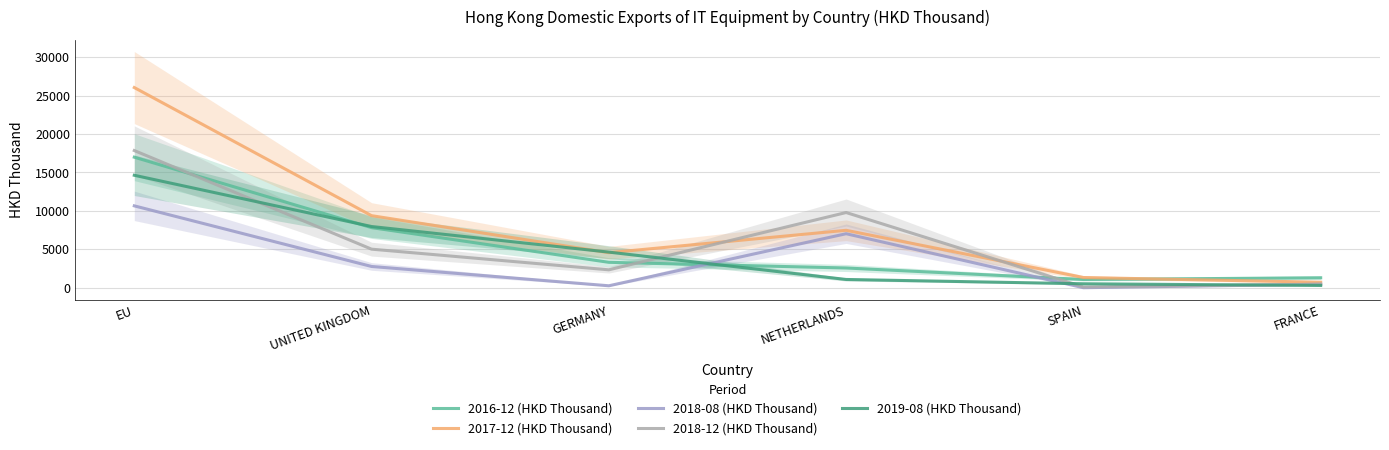

At which category does the chart reach its minimum across all series?

SPAIN